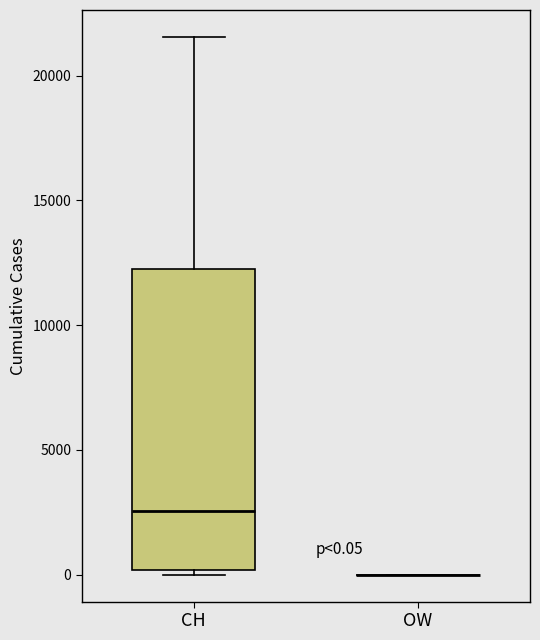

Comparing the boxes themselves (not the whiskers), which one is the tallest?

CH